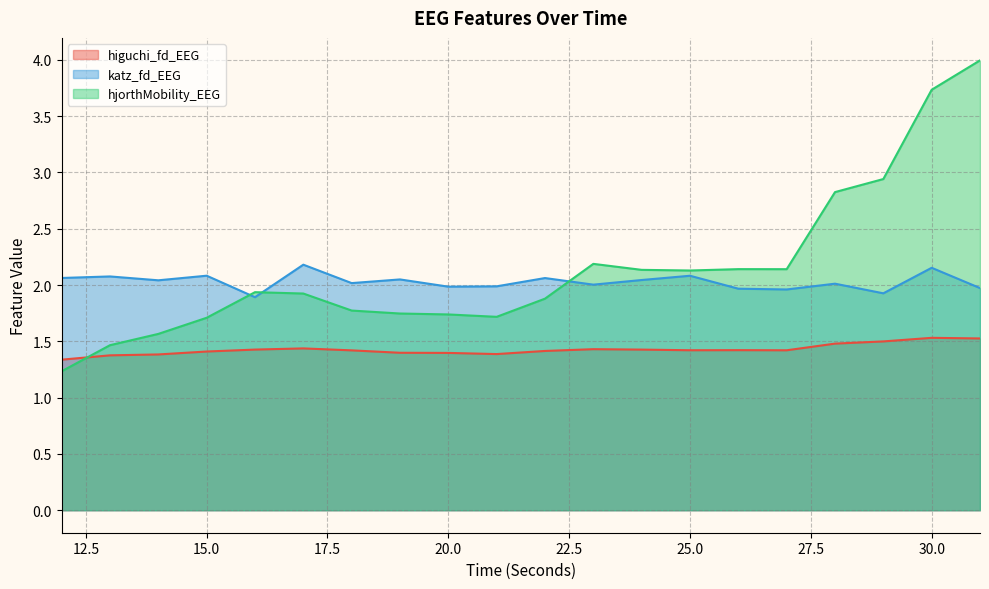

How many categories are shown in the chart?

20